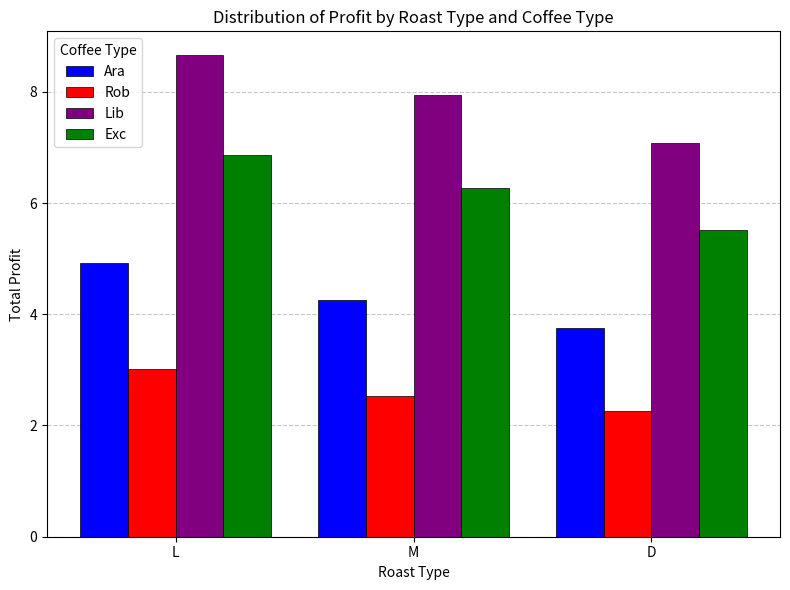

Which series changed the most between L and M?

Lib